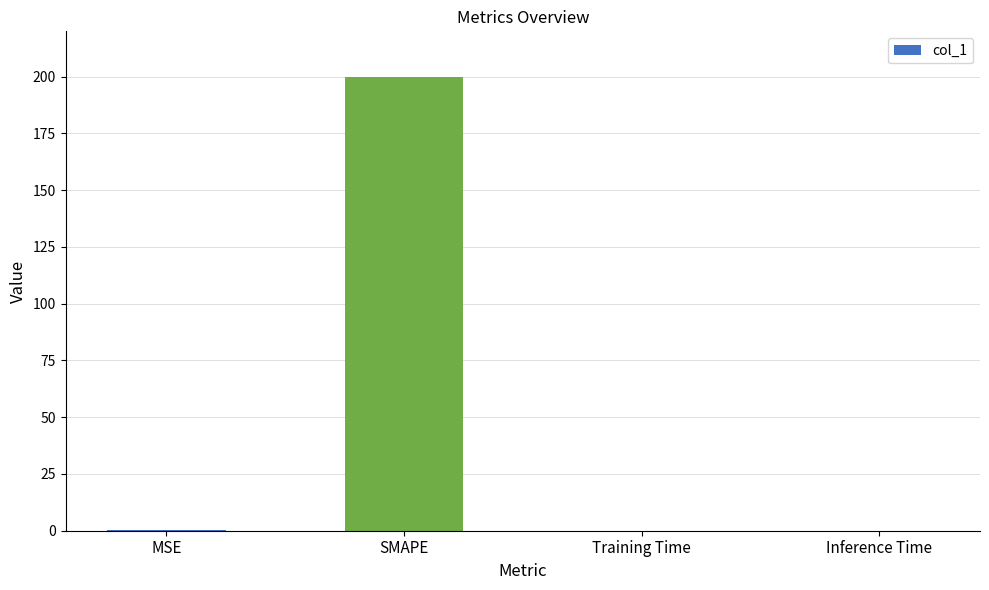

What is the maximum value shown in the chart?

200.0